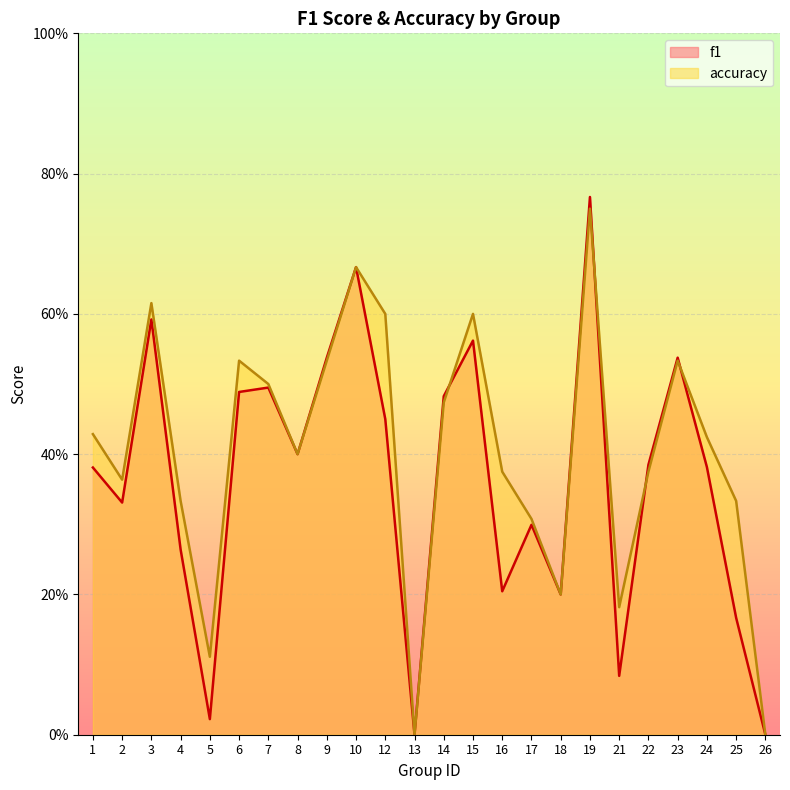

Is the value of f1 at 19 greater than the value of accuracy at 14?

Yes